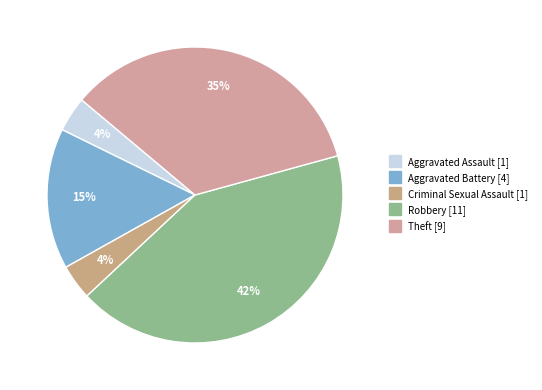

How many segments does this pie chart have?

5